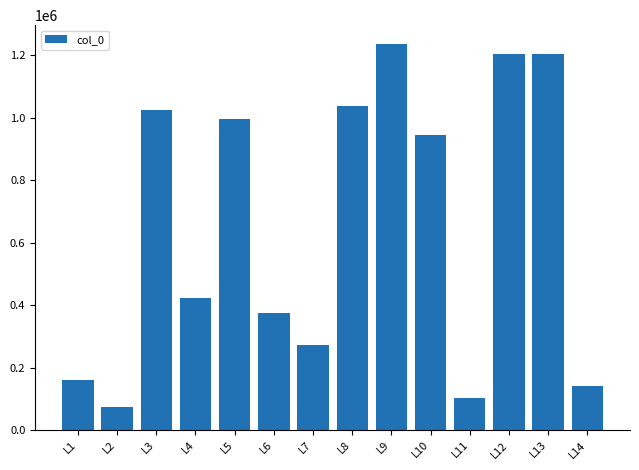

The value at L10 is 194055. True or false?

False